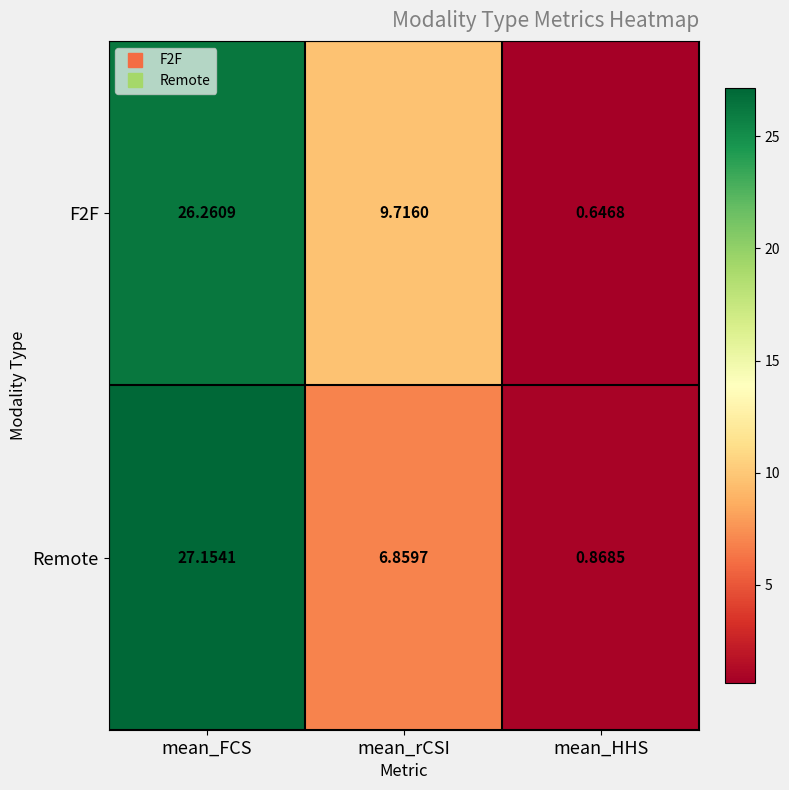

Is the value of F2F at mean_FCS greater than the value of Remote at mean_rCSI?

Yes